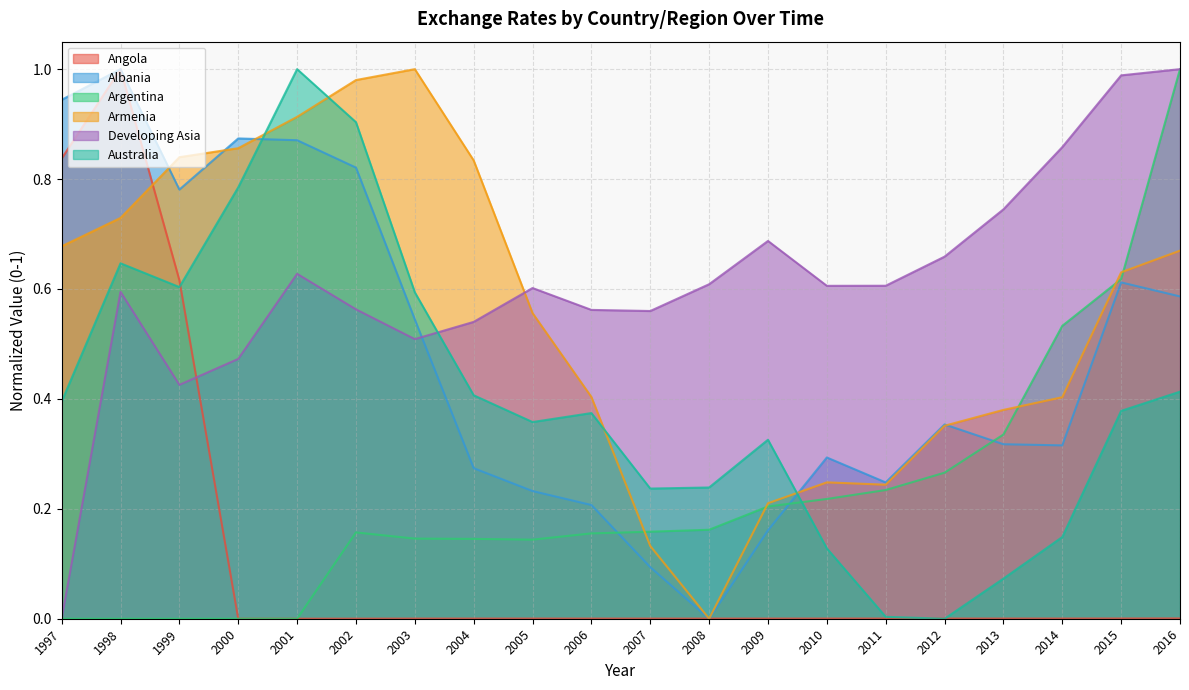

What is the maximum value shown in the chart?

1.0